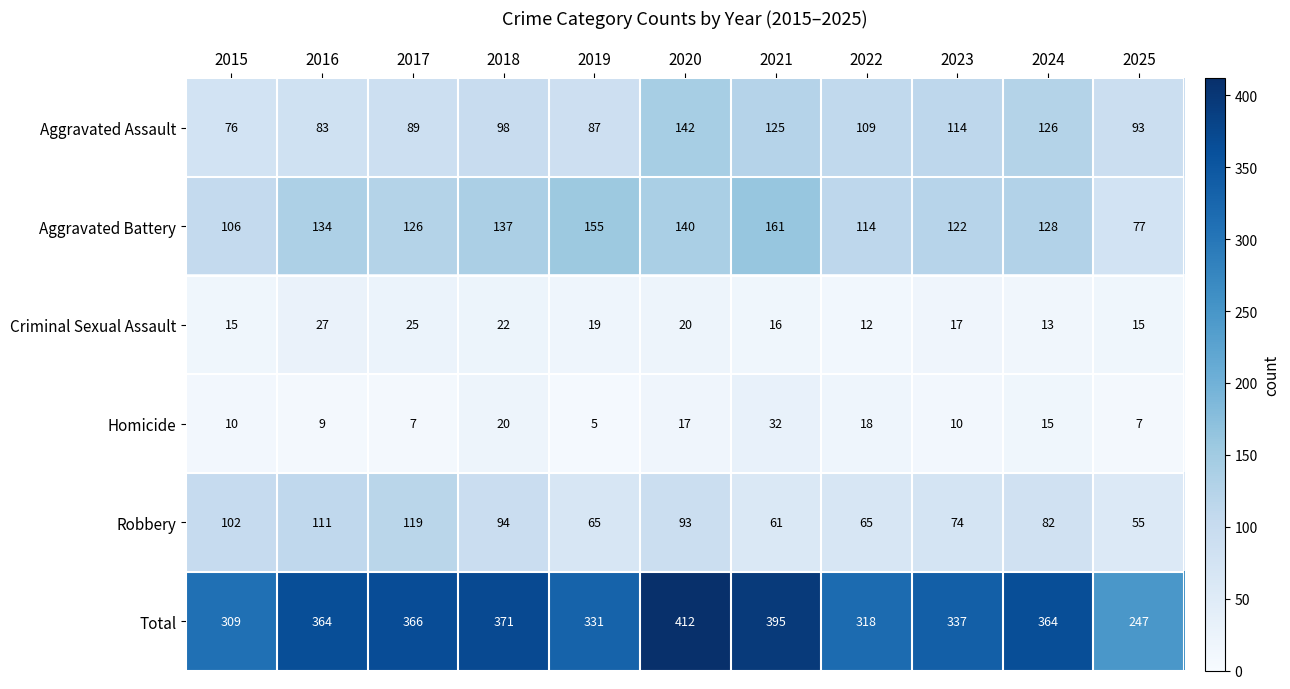

What is the sum of all Criminal Sexual Assault values?

201